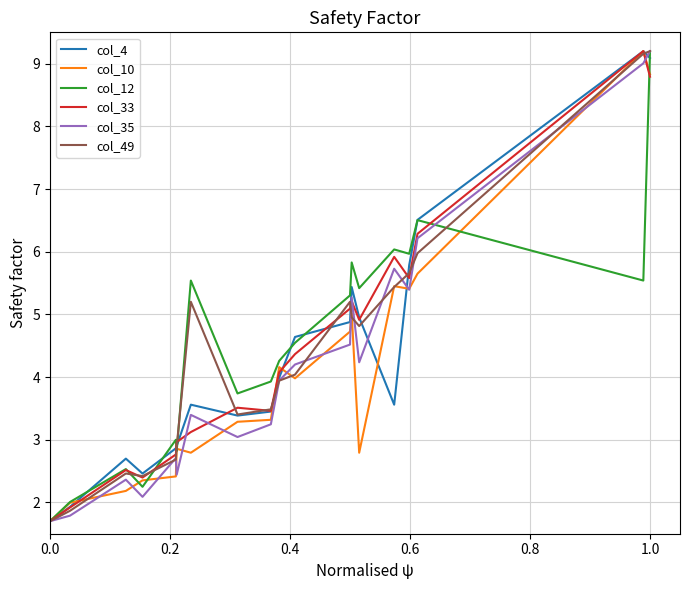

What is the maximum value shown in the chart?

9.2